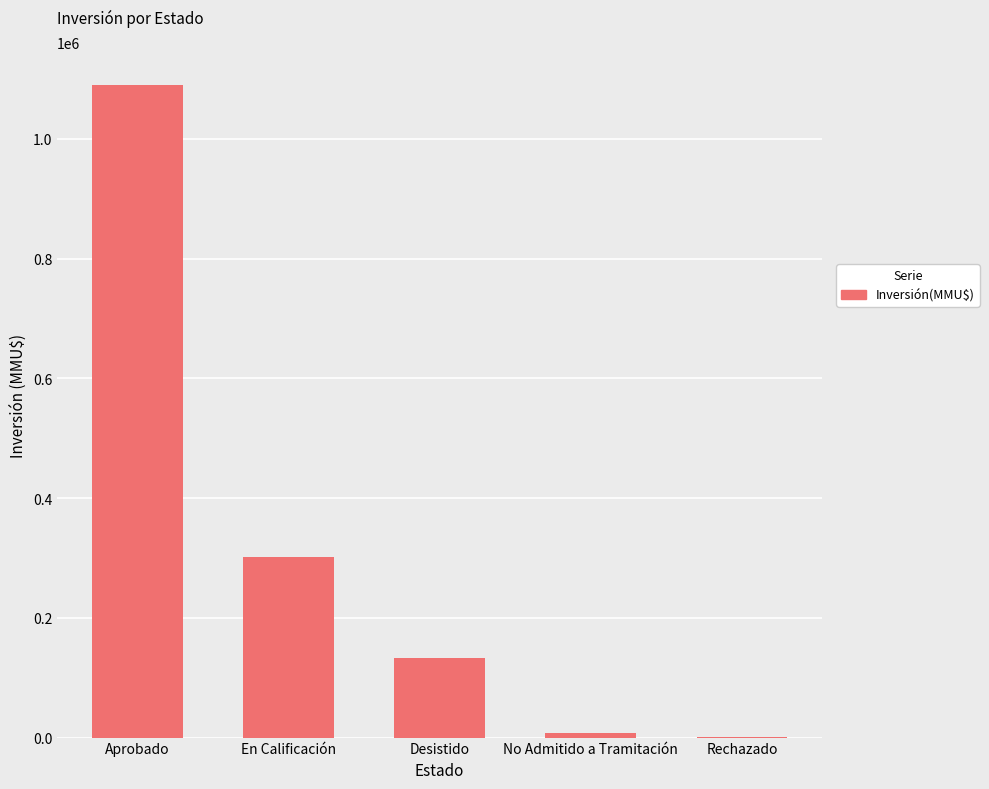

What is the change in value from En Calificación to Desistido?

-169403